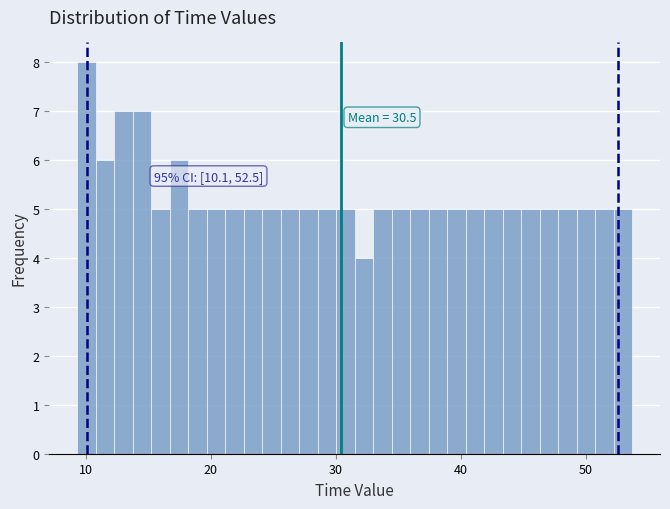

Around what value on the x-axis is the tallest bar? Give the approximate position of its centre, as read against the axis.

10